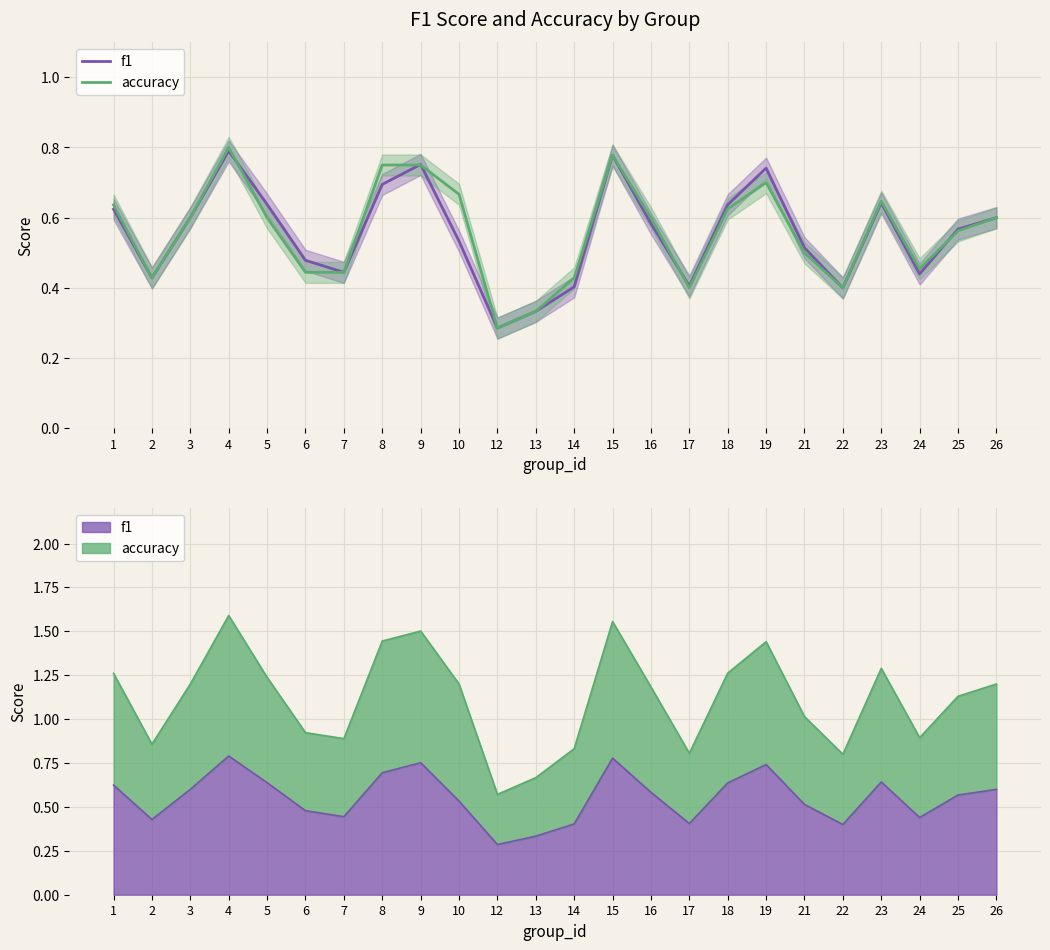

At which category is the sum across all series the highest?

4